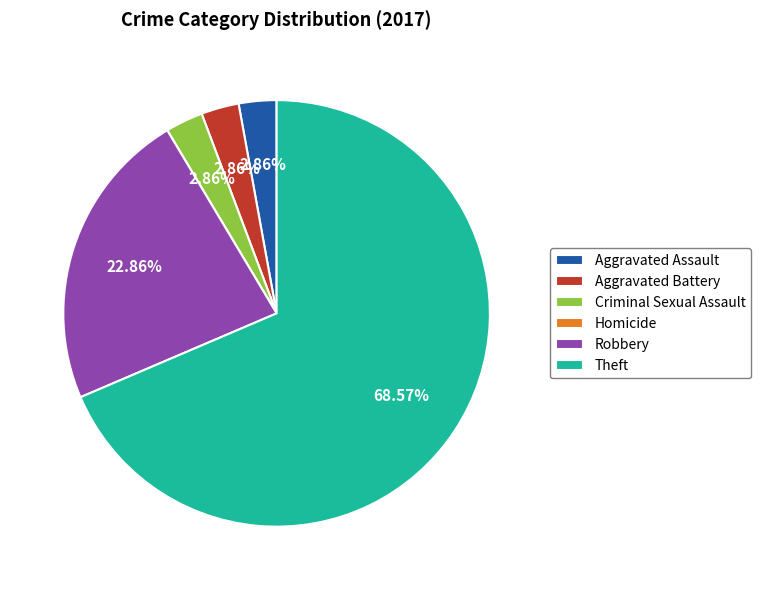

What is the ratio of the value at Criminal Sexual Assault to the value at Aggravated Assault?

1.0